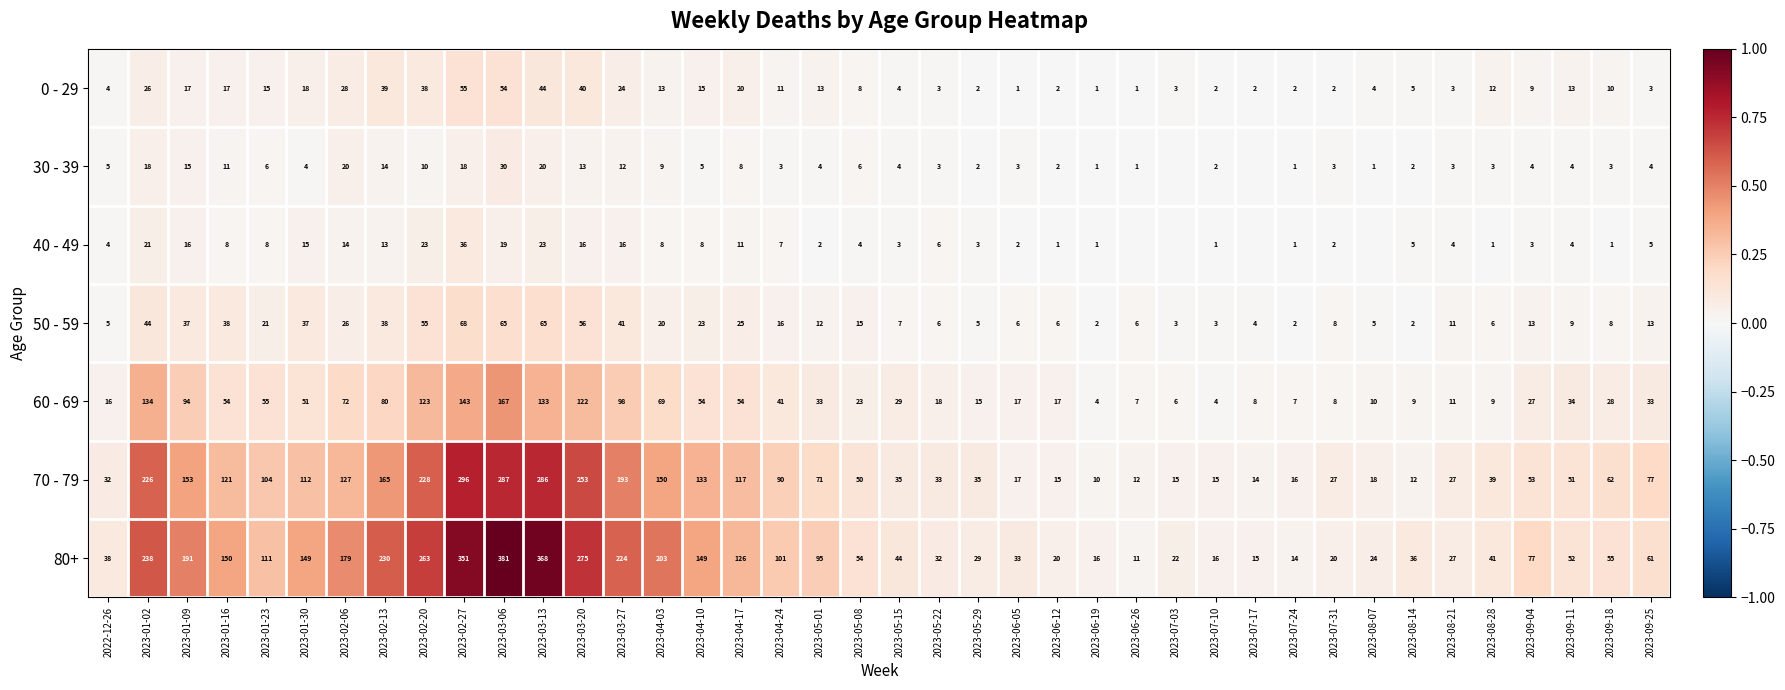

The value of 30 - 39 at 2023-07-31 is 3. True or false?

True